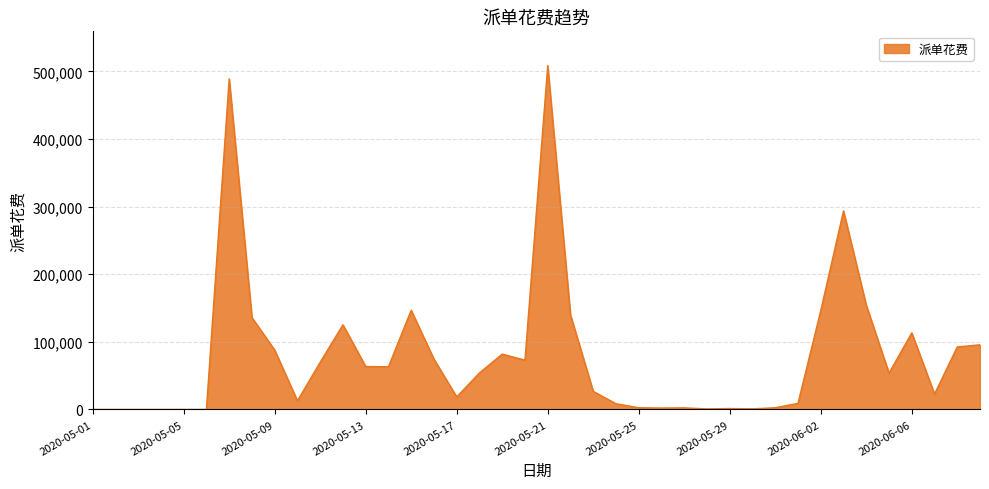

What is the maximum value shown in the chart?

508425.7